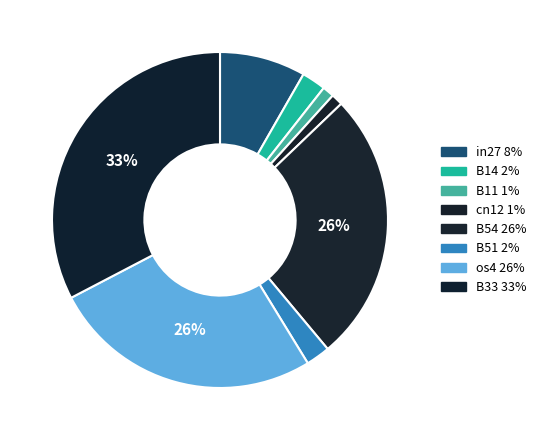

To the nearest percent, what is the difference between the largest and smallest slice percentages?

32%